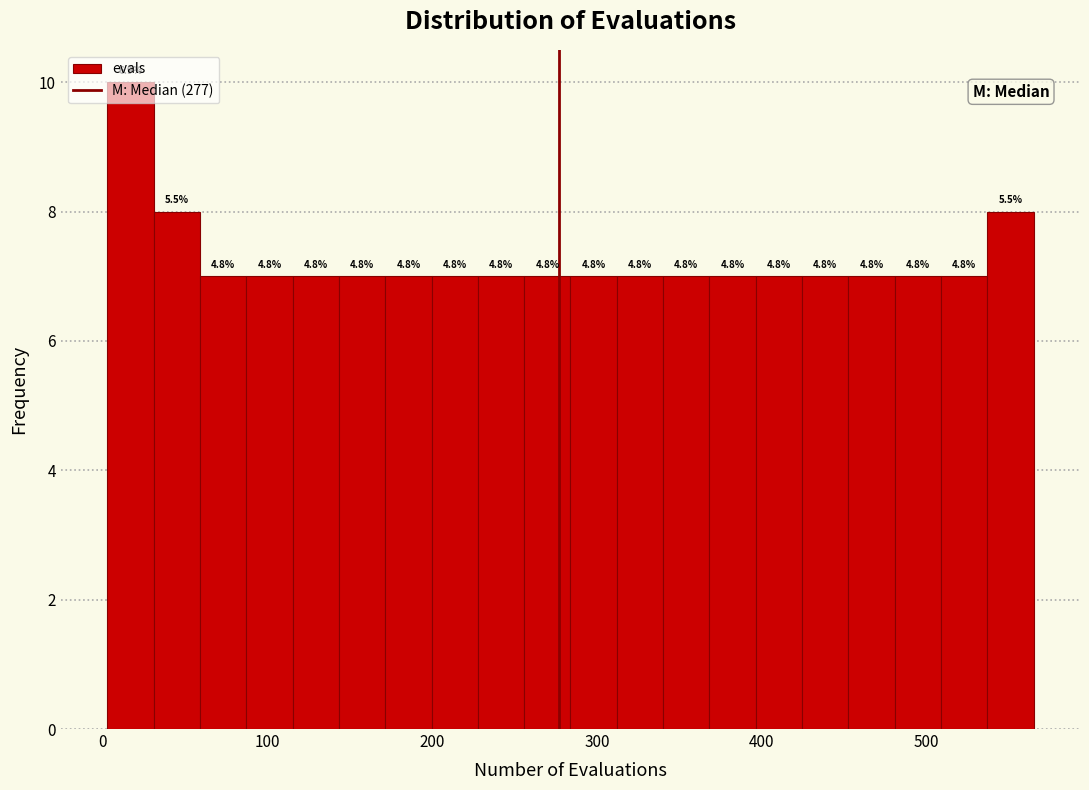

Read against the x-axis, roughly where is the centre of the tallest bar?

20